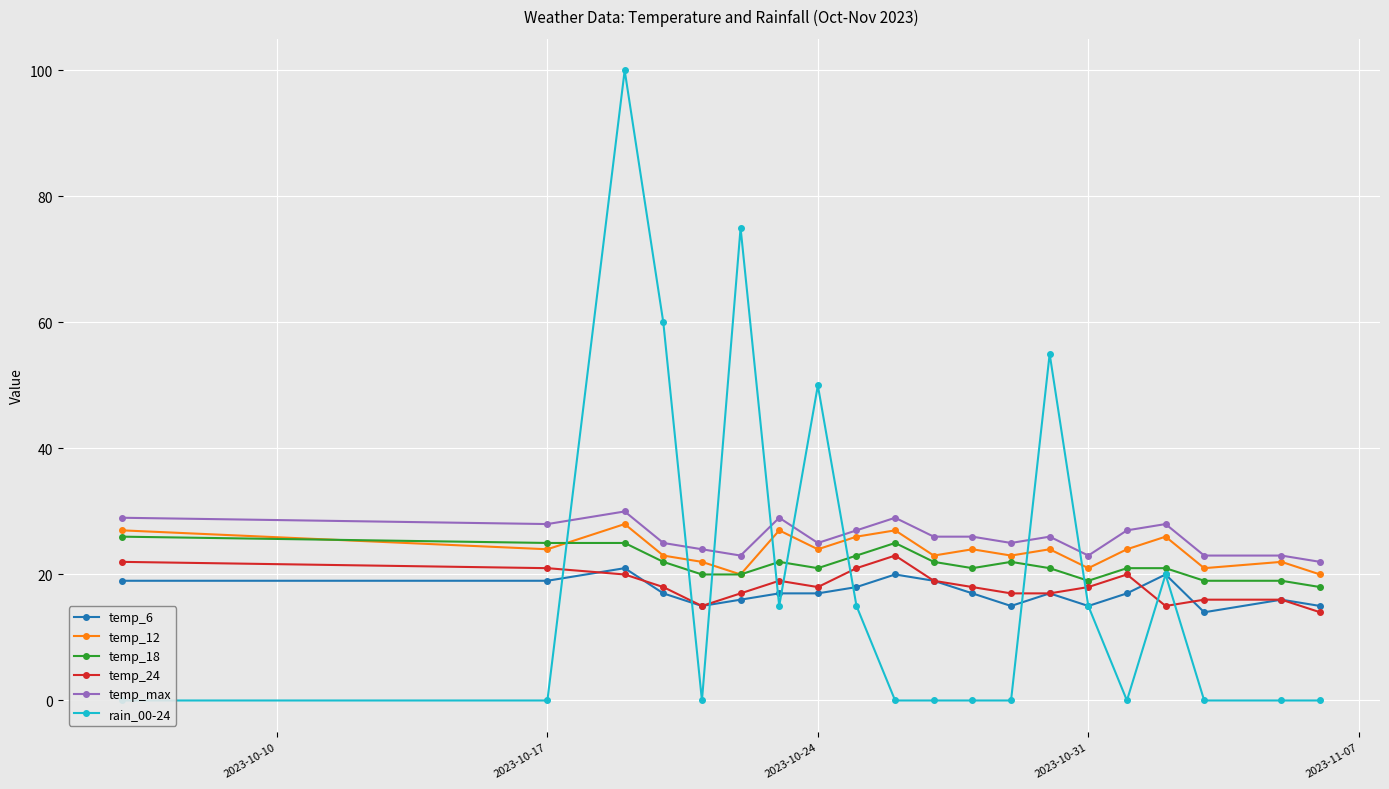

Count the number of data series in this chart.

6